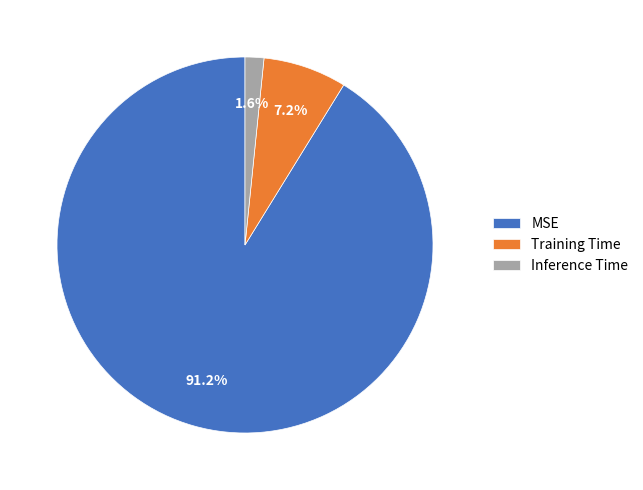

Does Training Time account for over 50% of the chart?

No